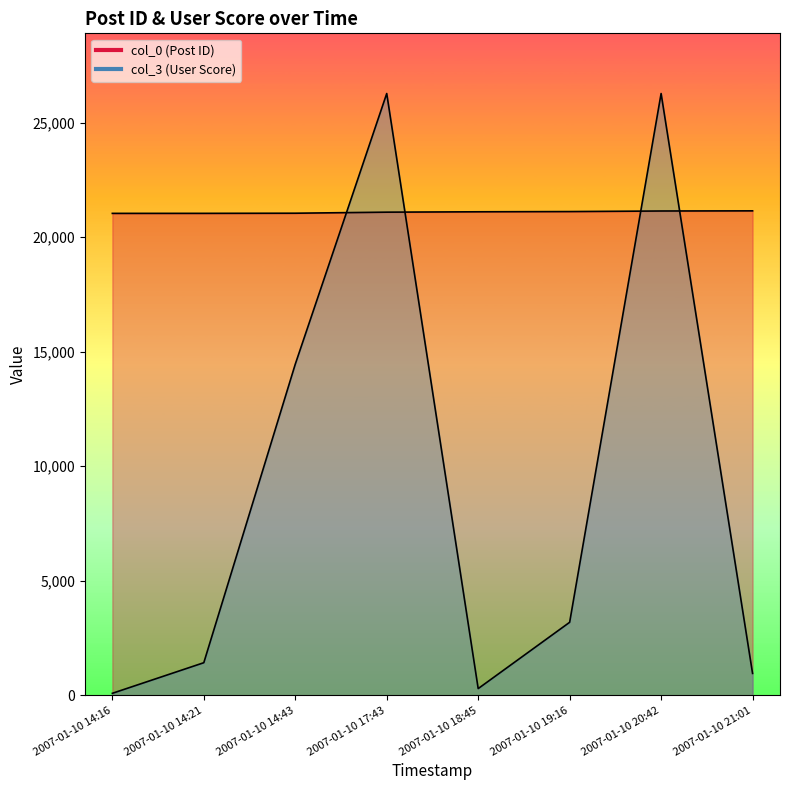

Where is the first local maximum for col_3?

2007-01-10 17:43